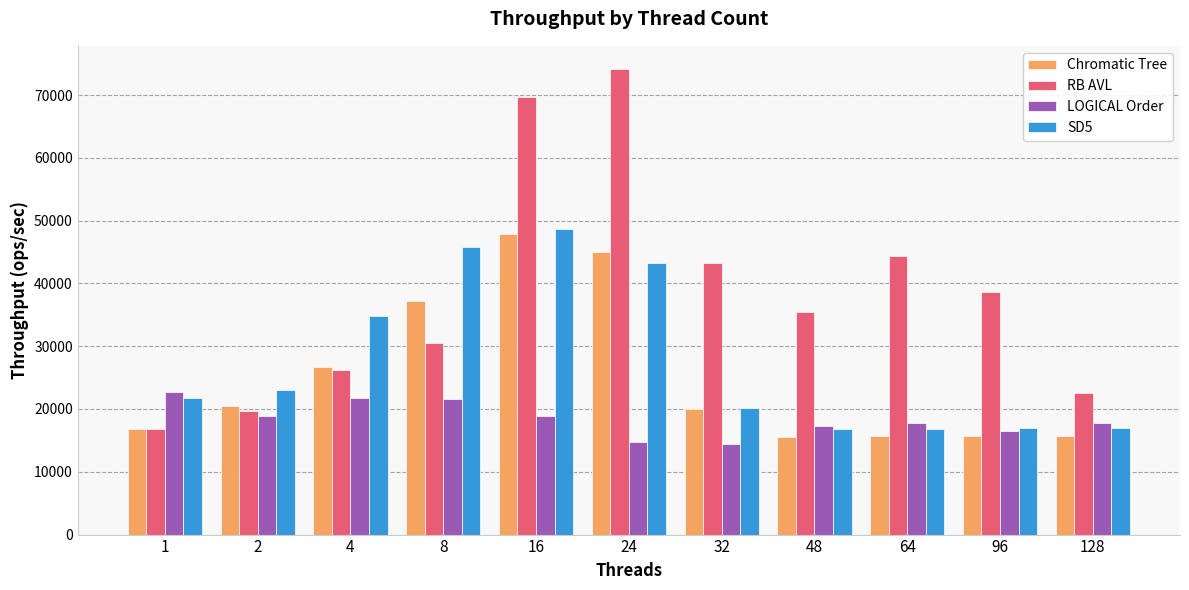

Which series has the widest spread of values?

RB AVL